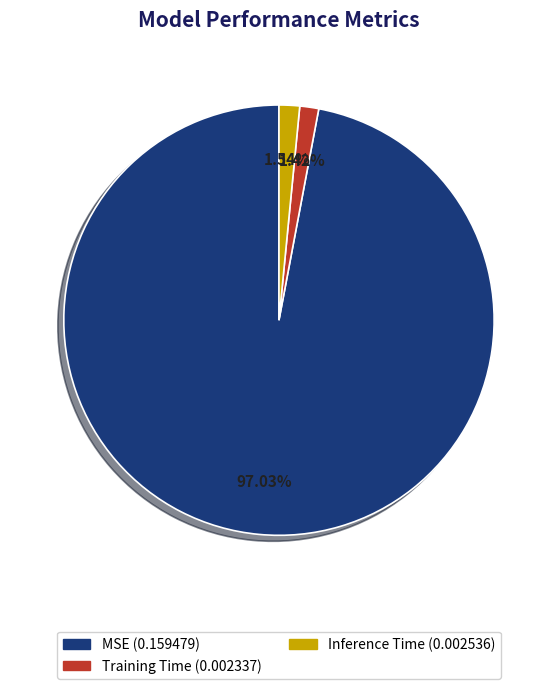

Does MSE account for over 50% of the chart?

Yes